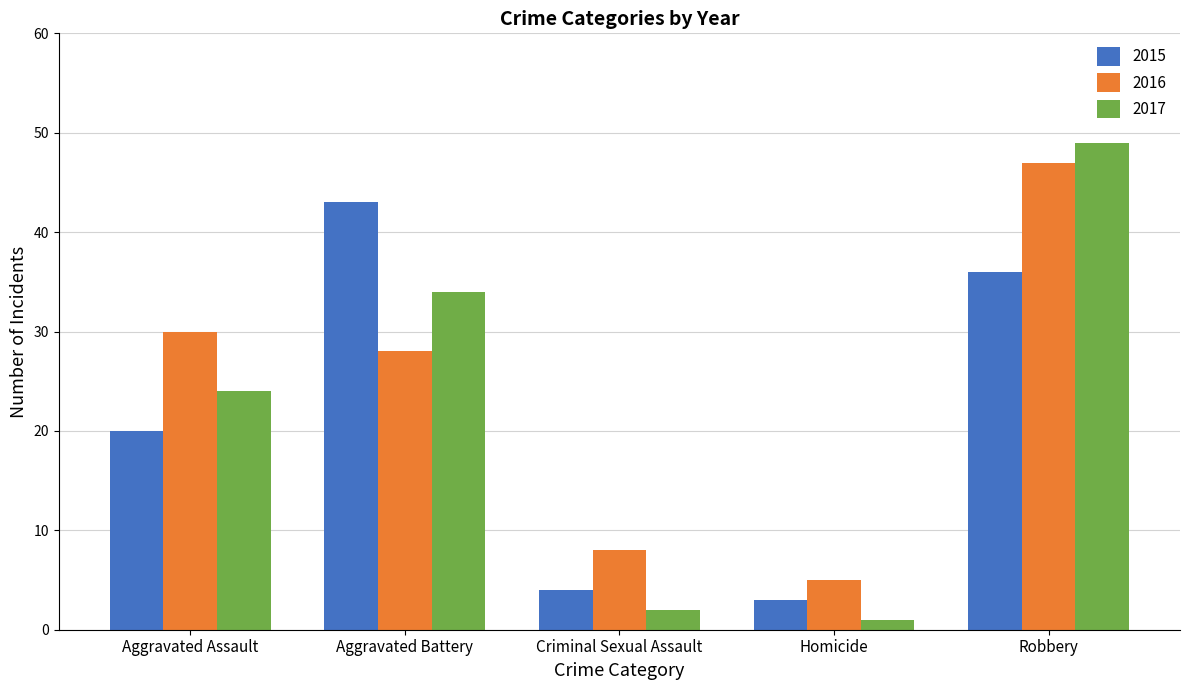

At which label does 2015 reach its minimum?

Homicide